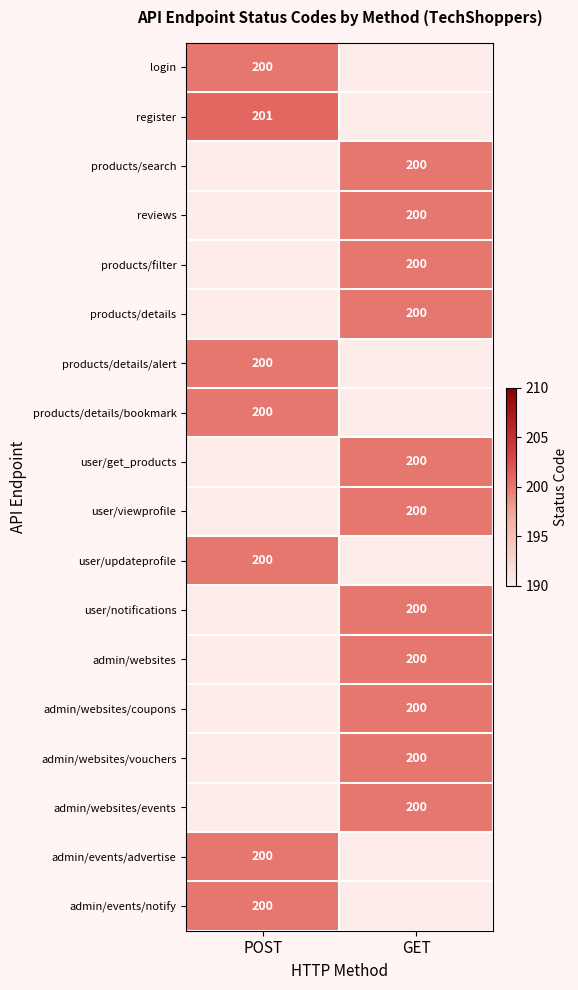

Which label corresponds to the smallest value in the chart?

POST